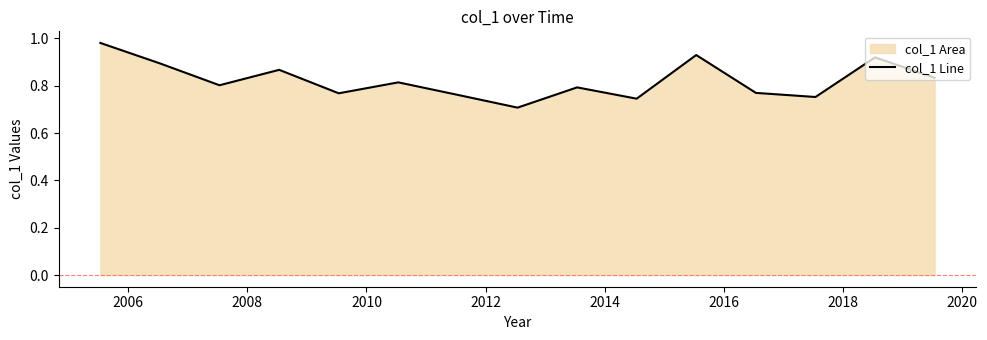

What is the minimum value shown in the chart?

0.7